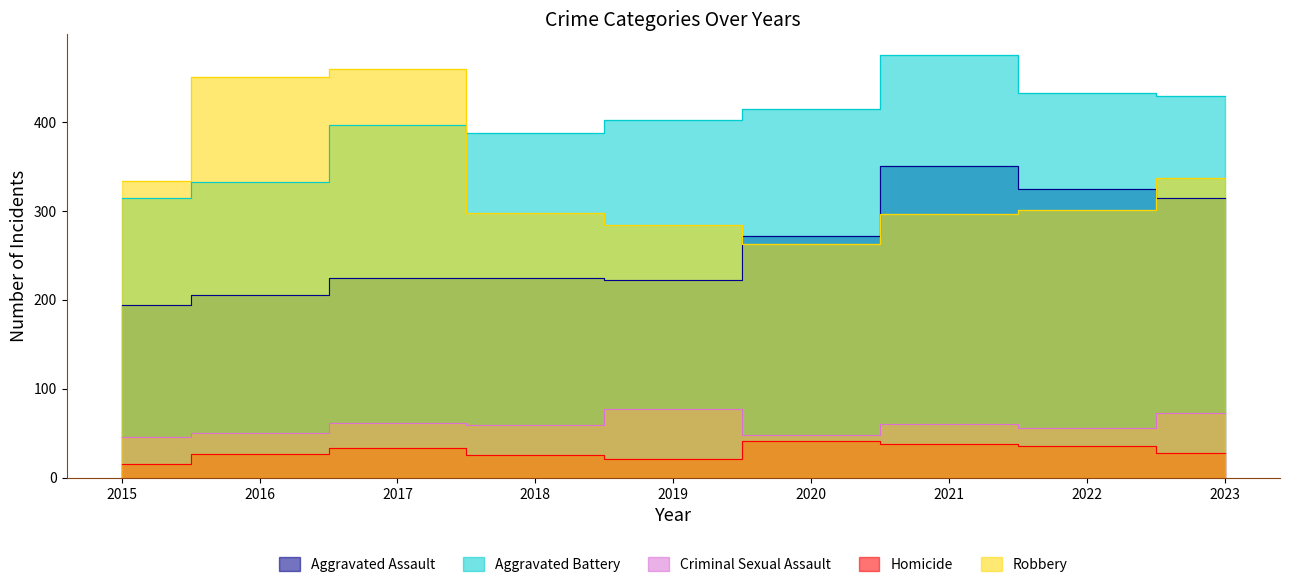

Reading left to right, transcribe all the data shown in this chart.

Aggravated Assault: 194	205	224	225	222	272	350	325	314
Aggravated Battery: 315	332	397	387	402	414	475	433	429
Criminal Sexual Assault: 46	50	61	59	77	48	60	56	73
Homicide: 15	26	33	25	21	41	38	35	28
Robbery: 334	450	459	298	284	263	296	301	337